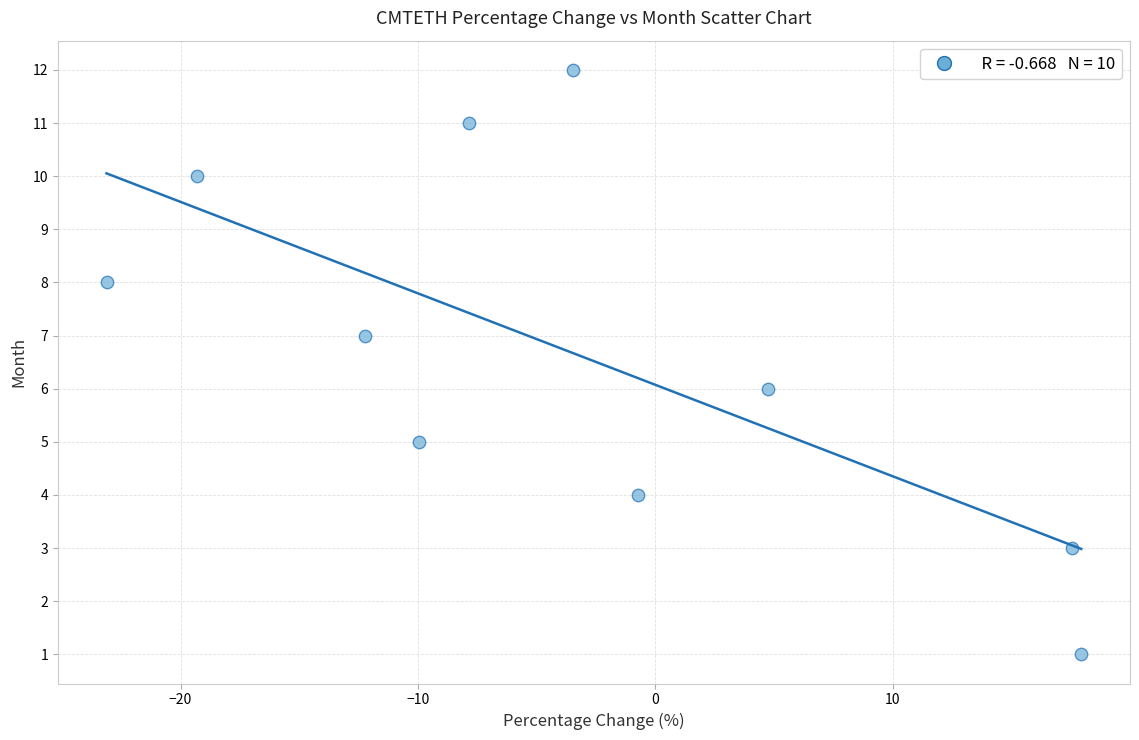

What is the average Y value?

7